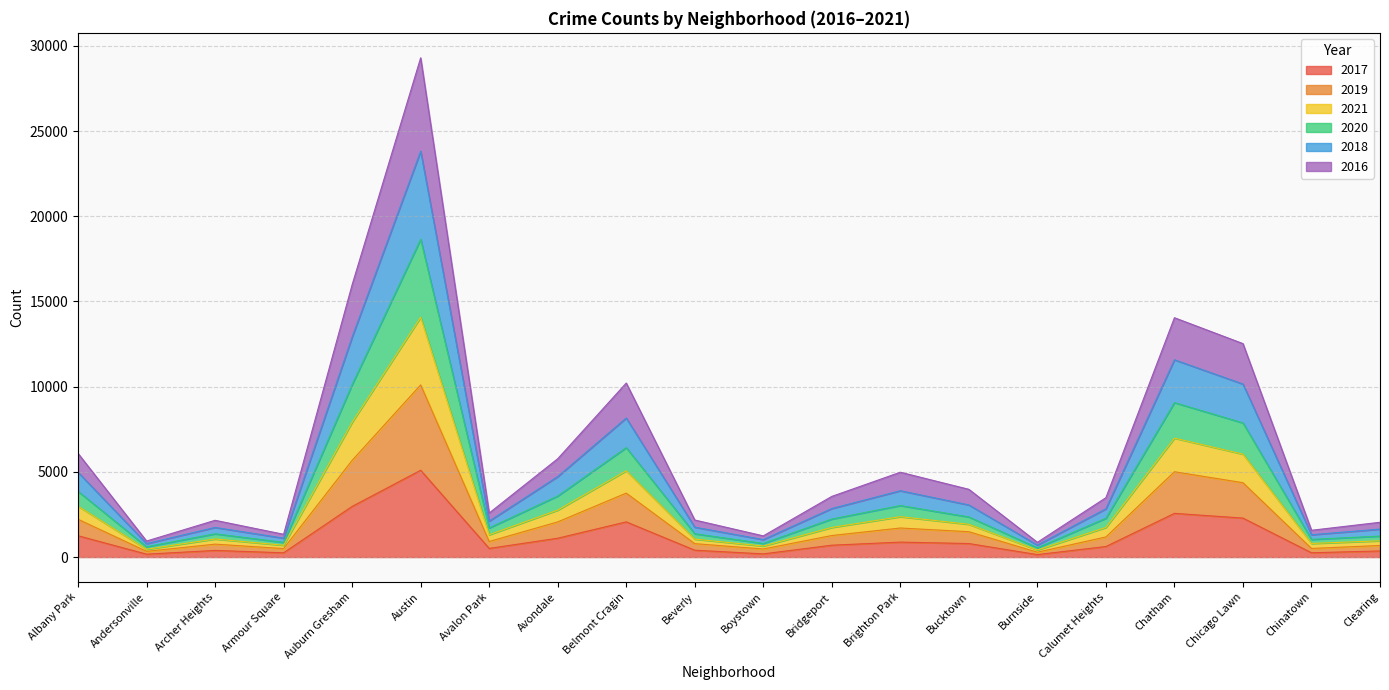

At which category is the sum across all series the highest?

Austin